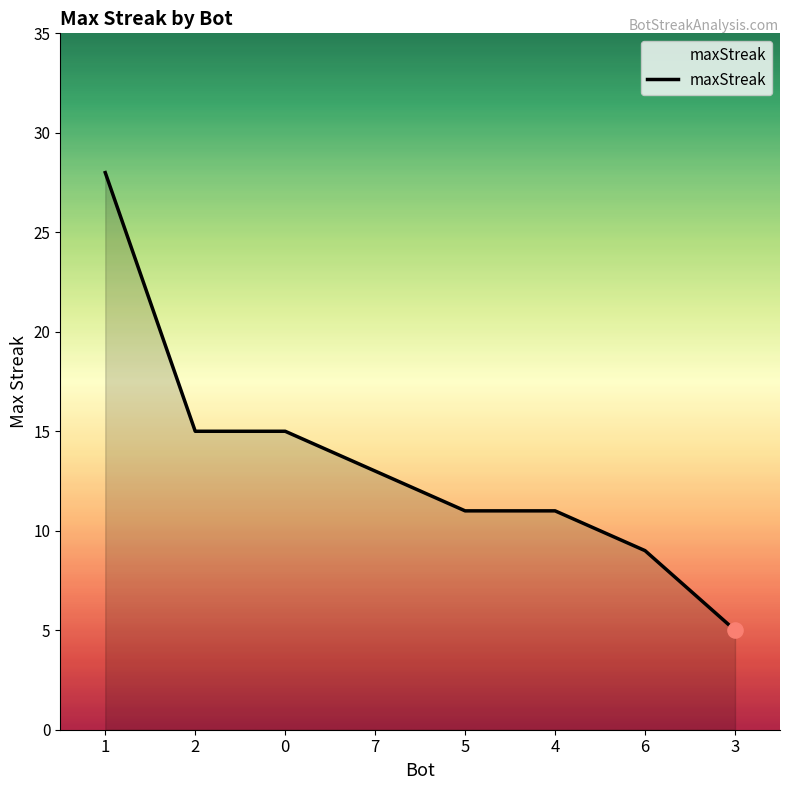

Approximately how many times larger is the value at 7 compared to 0?

0.9